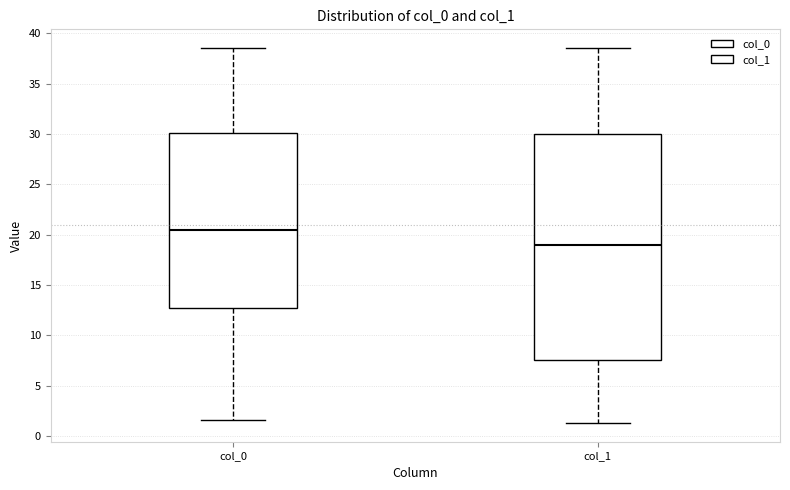

Reading left to right, read every box against the y-axis: the position of its median line, the range the box covers, and the ends of its whiskers. The values are not printed on the chart, so give them approximately, as read against the axis.

col_0: median 20.5, box 12.5 to 30.0, whiskers 1.5 to 38.5
col_1: median 19.0, box 7.5 to 30.0, whiskers 1.5 to 38.5